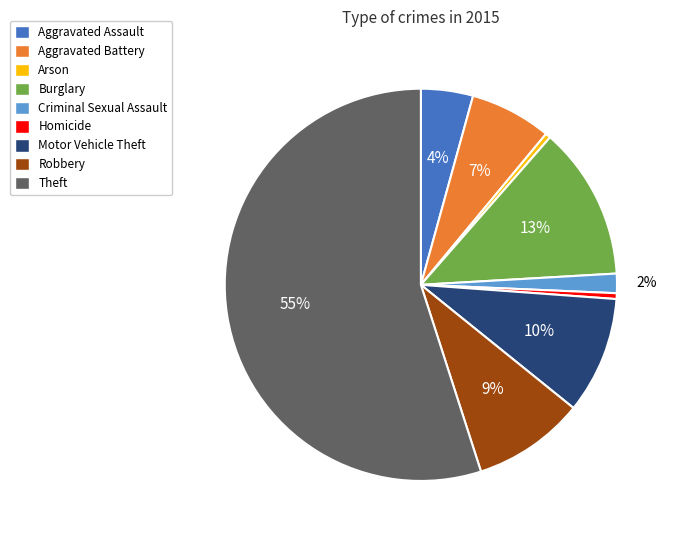

Is the sum of Aggravated Battery and Criminal Sexual Assault greater than half?

No